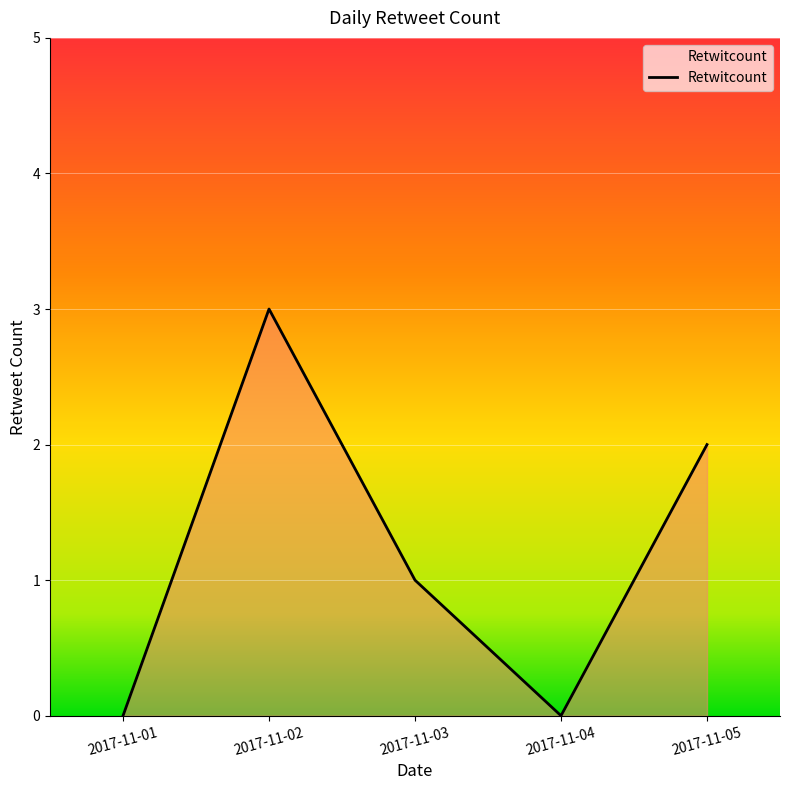

True or false: there are more than 1 points higher than both neighbors.

False